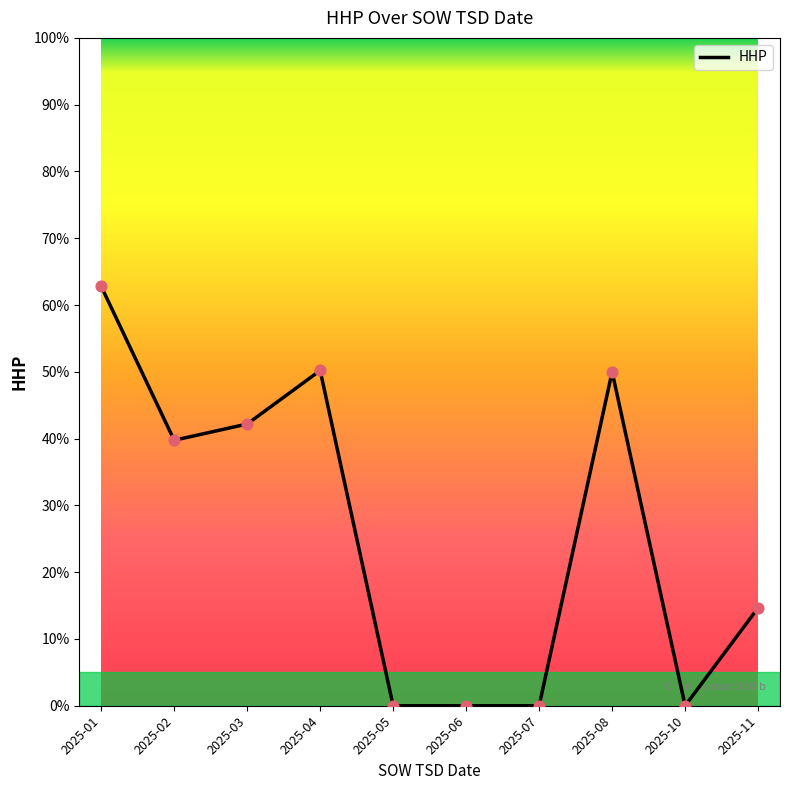

What is the change in value from 2025-04 to 2025-06?

-50.2